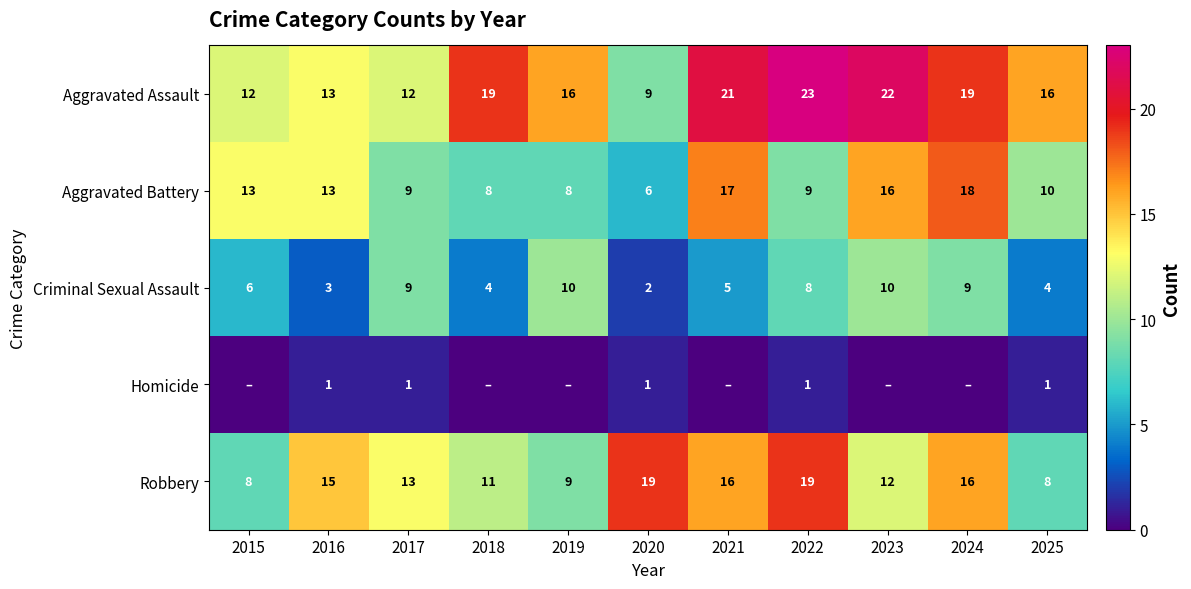

Is the value of Aggravated Assault at 2024 greater than the value of Homicide at 2025?

Yes